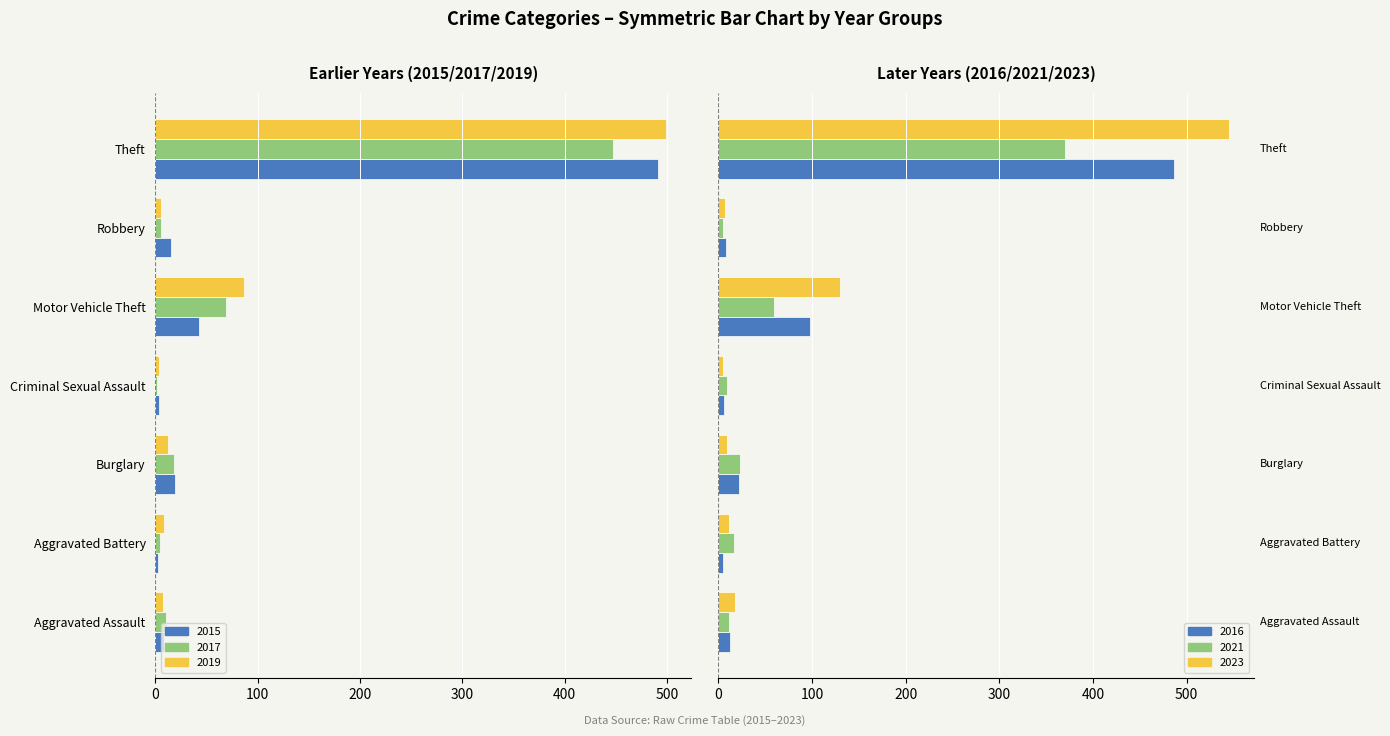

What position from the left is Robbery?

6